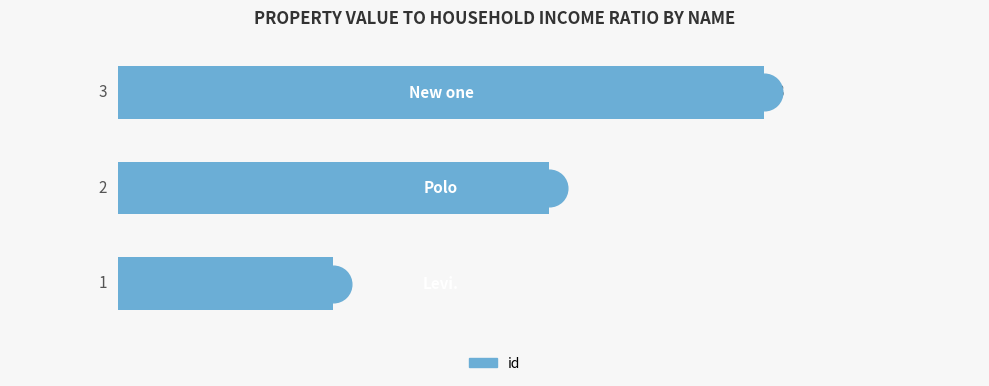

What is the greatest value displayed?

3